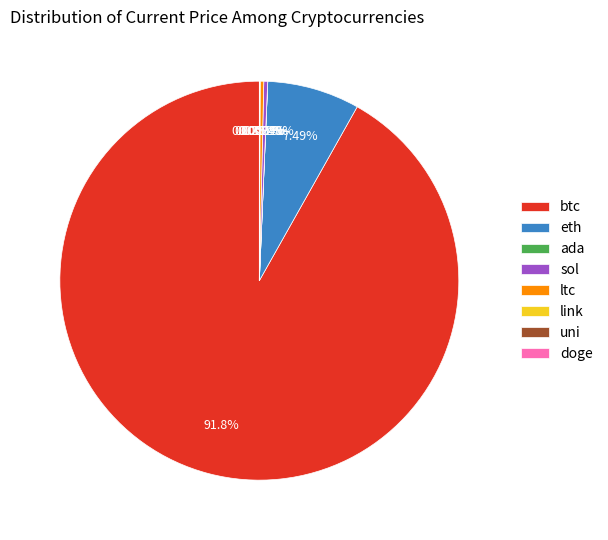

Which category has the biggest portion of the pie?

btc